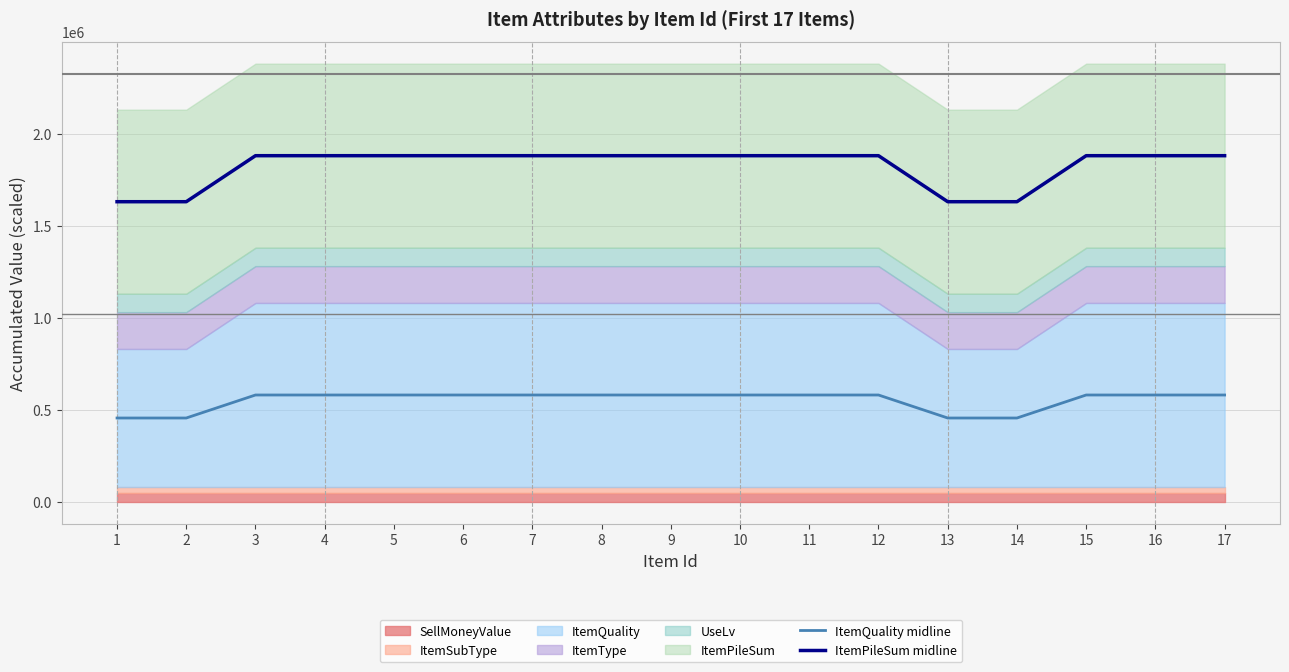

Which series changed the most between 3 and 15?

ItemQuality midline